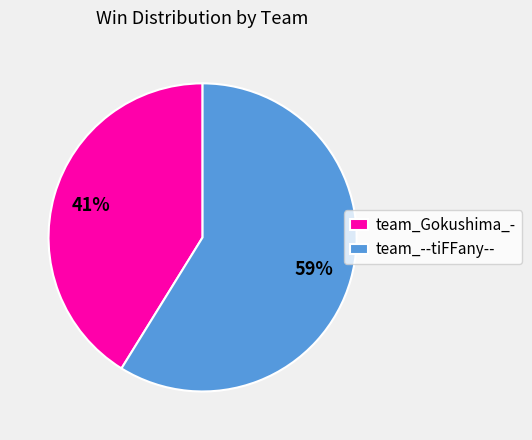

Which slice represents more than half of the pie?

team_--tiFFany--